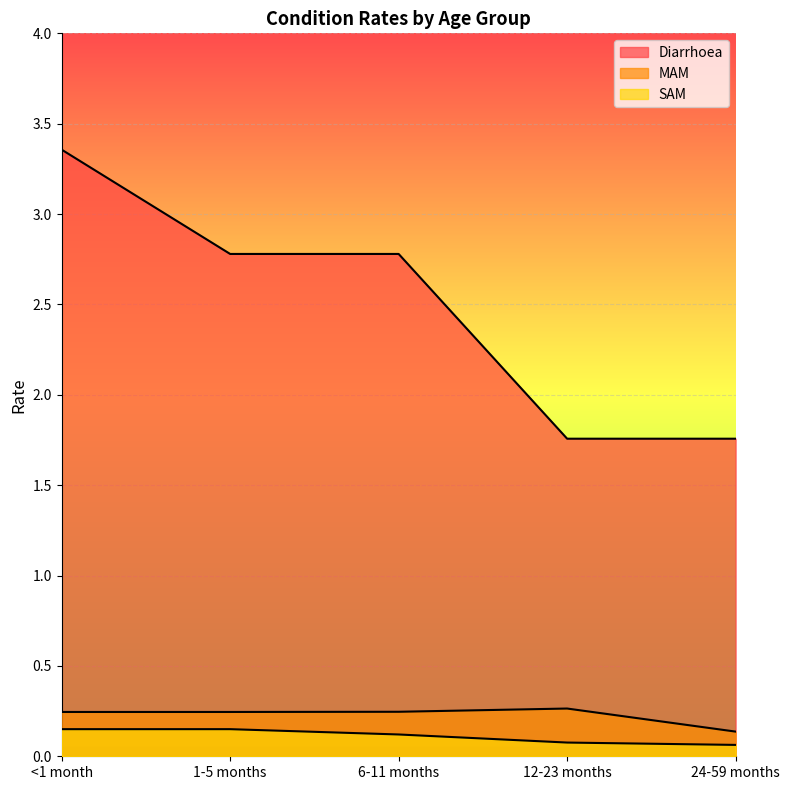

What is the difference between the SAM values at 1-5 months and 24-59 months?

0.1